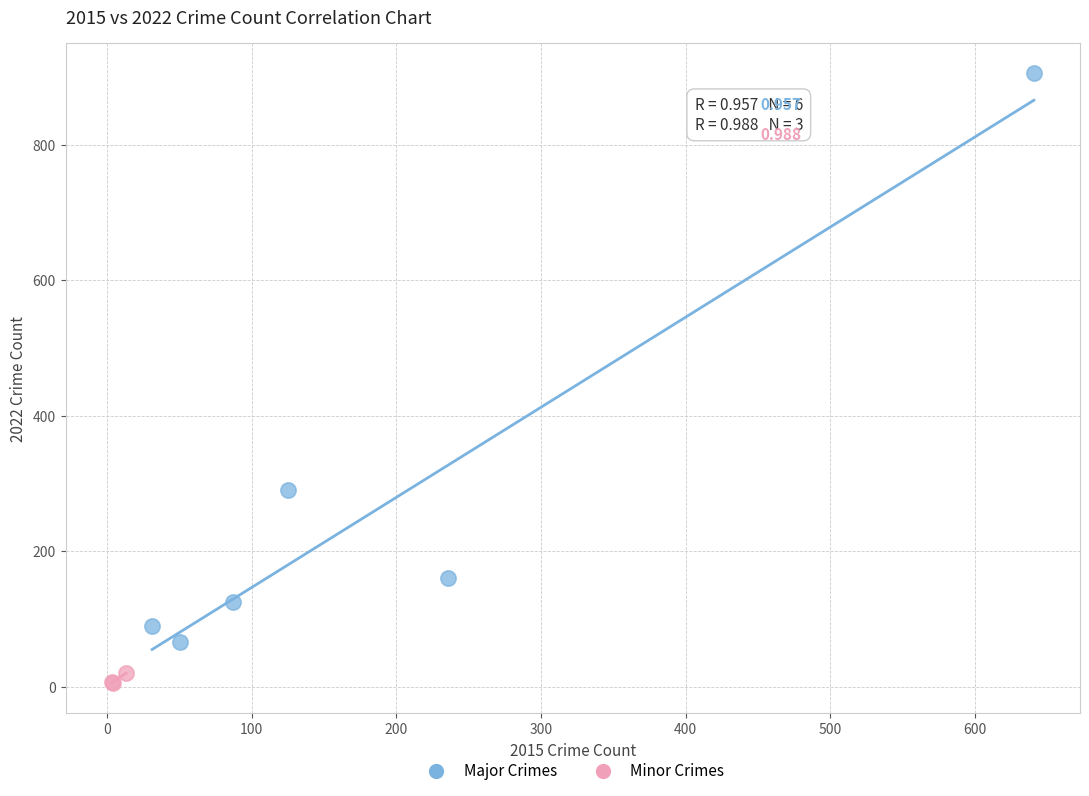

Which series reaches the minimum Y coordinate?

Minor Crimes